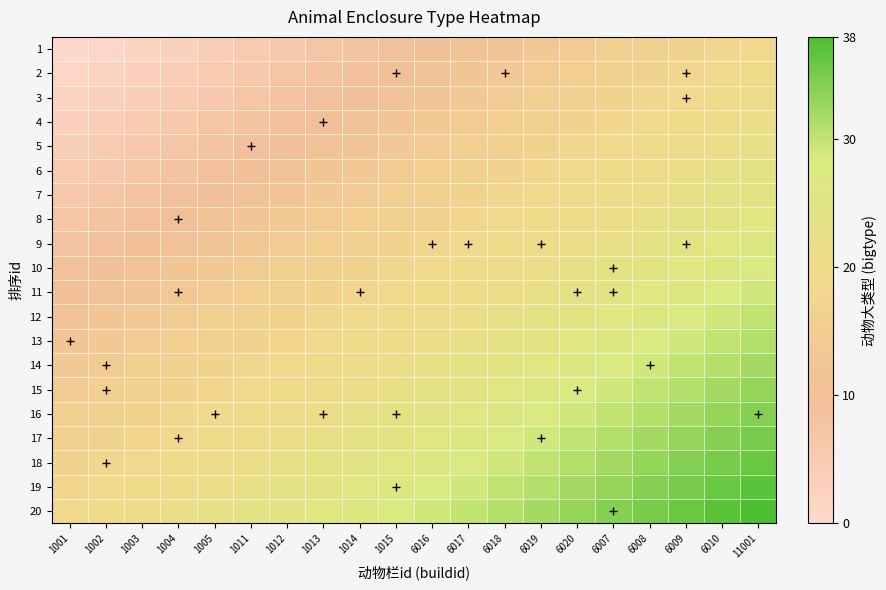

Rank the series by their maximum value, from lowest to highest.

1, 2, 3, 4, 5, 6, 7, 8, 9, 10, 11, 12, 13, 14, 15, 16, 17, 18, 19, 20